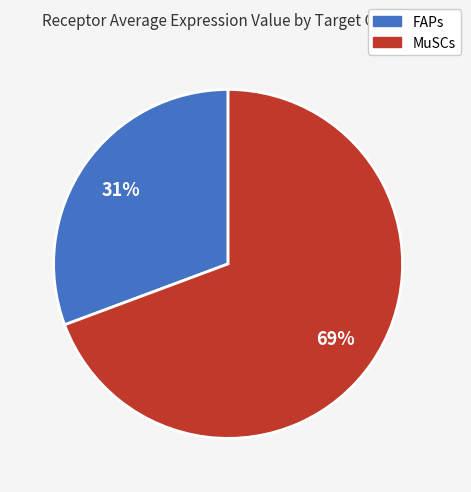

Combined, do FAPs and MuSCs account for over 50%?

Yes